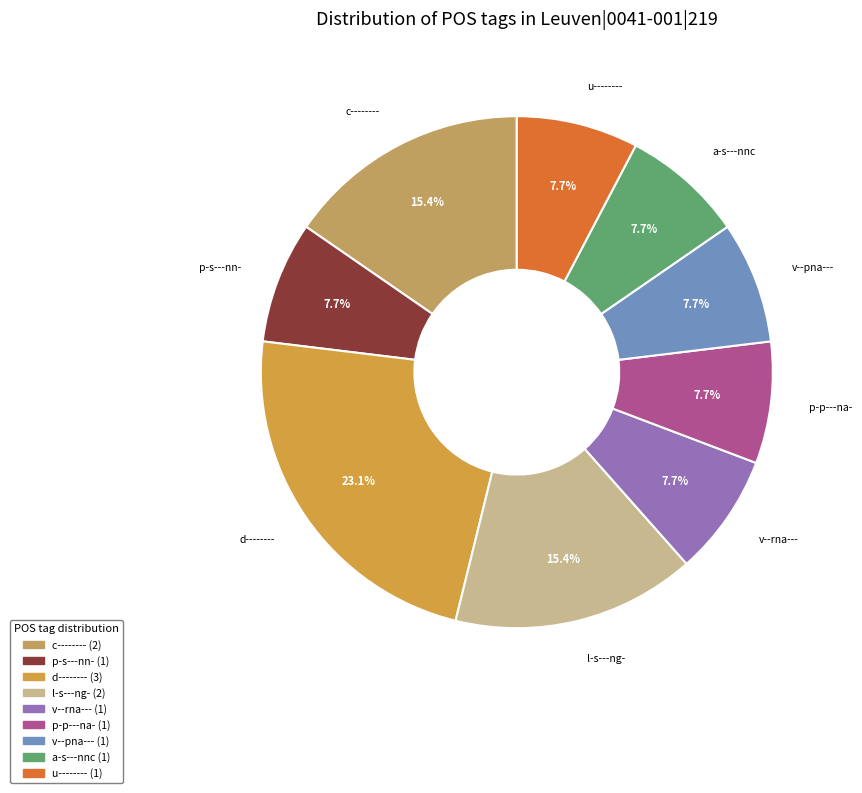

Which has a higher value, d-------- or a-s---nnc?

d--------